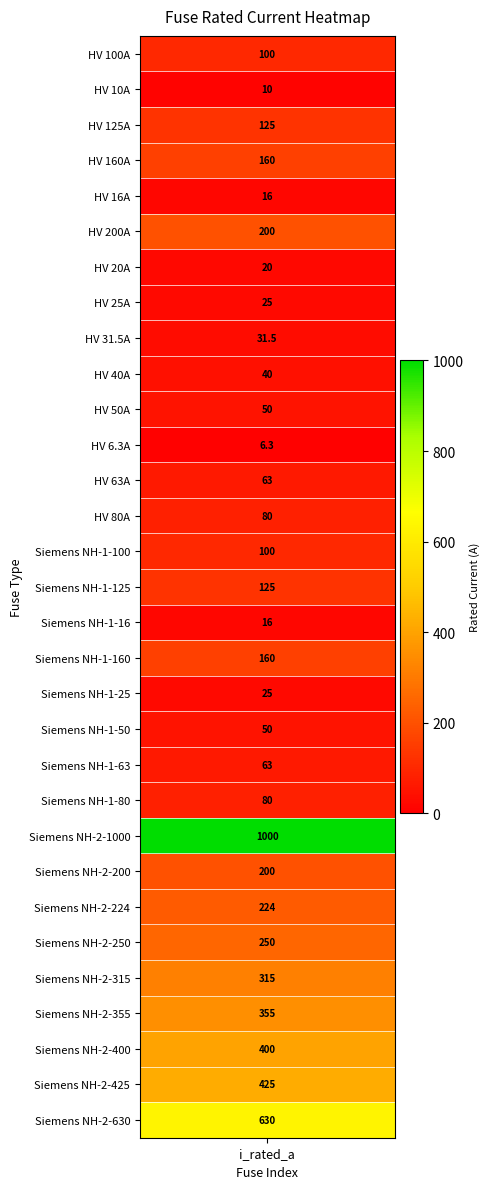

What is the maximum value shown in the chart?

1000.0